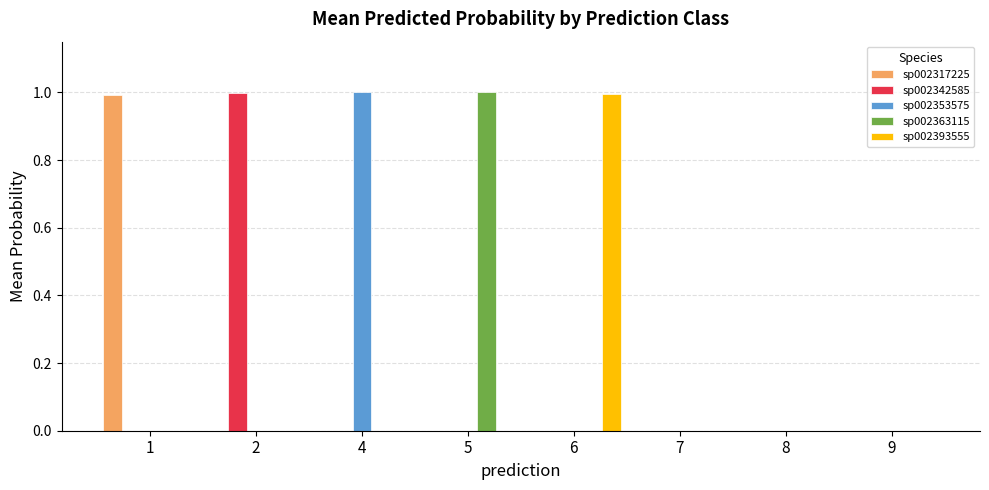

The value of sp002393555 at 7 is 0.0. True or false?

True